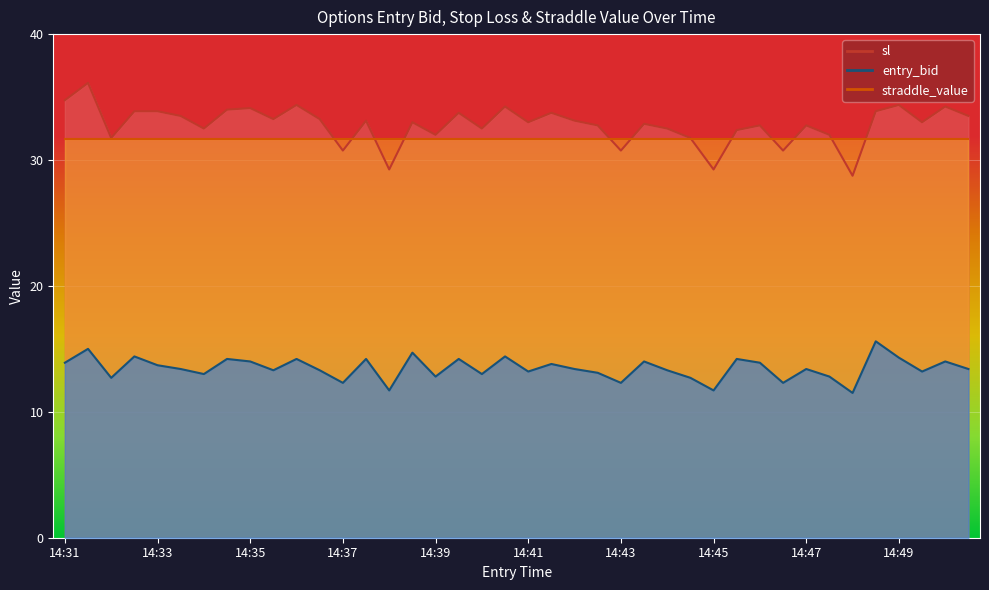

The value of entry_bid at 14:43 is 6.9. True or false?

False